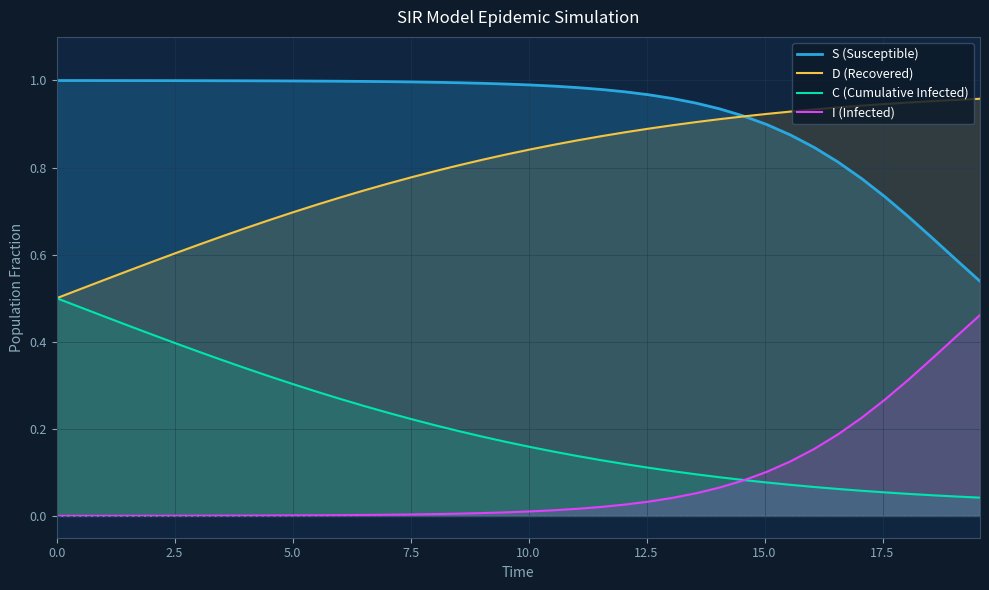

Reading left to right, transcribe all the data shown in this chart.

S (Susceptible): 1.0	1.0	1.0	1.0	1.0	1.0	1.0	1.0	1.0	1.0	1.0	1.0	1.0	1.0	1.0	1.0	1.0	1.0	1.0	1.0	1.0	1.0	1.0	1.0	1.0	1.0	1.0	0.9	0.9	0.9	0.9	0.9	0.8	0.8	0.8	0.7	0.7	0.6	0.6	0.5
D (Recovered): 0.5	0.5	0.5	0.6	0.6	0.6	0.6	0.6	0.7	0.7	0.7	0.7	0.7	0.7	0.8	0.8	0.8	0.8	0.8	0.8	0.8	0.9	0.9	0.9	0.9	0.9	0.9	0.9	0.9	0.9	0.9	0.9	0.9	0.9	0.9	0.9	0.9	1.0	1.0	1.0
C (Cumulative Infected): 0.5	0.5	0.5	0.4	0.4	0.4	0.4	0.4	0.3	0.3	0.3	0.3	0.3	0.3	0.2	0.2	0.2	0.2	0.2	0.2	0.2	0.1	0.1	0.1	0.1	0.1	0.1	0.1	0.1	0.1	0.1	0.1	0.1	0.1	0.1	0.1	0.1	0.0	0.0	0.0
I (Infected): 0.0	0.0	0.0	0.0	0.0	0.0	0.0	0.0	0.0	0.0	0.0	0.0	0.0	0.0	0.0	0.0	0.0	0.0	0.0	0.0	0.0	0.0	0.0	0.0	0.0	0.0	0.0	0.1	0.1	0.1	0.1	0.1	0.2	0.2	0.2	0.3	0.3	0.4	0.4	0.5